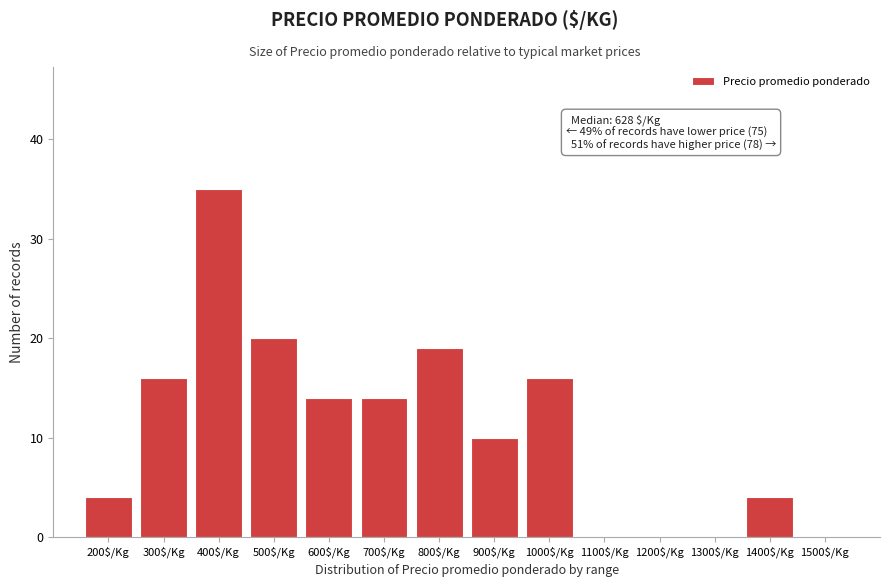

What value does the data have at 900$/Kg?

10